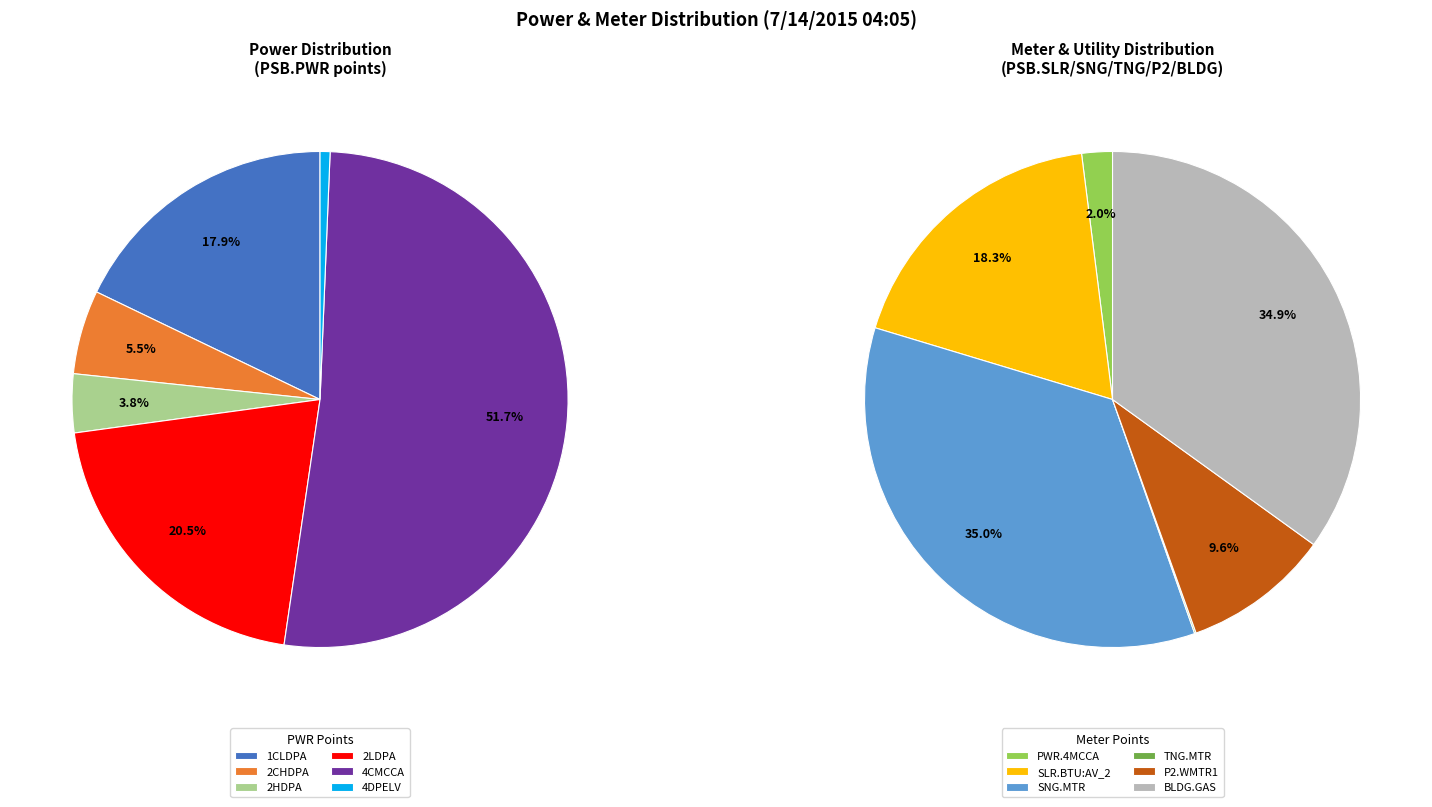

True or false: PSB.PWR.2CHDPA accounts for 8% of the total.

False